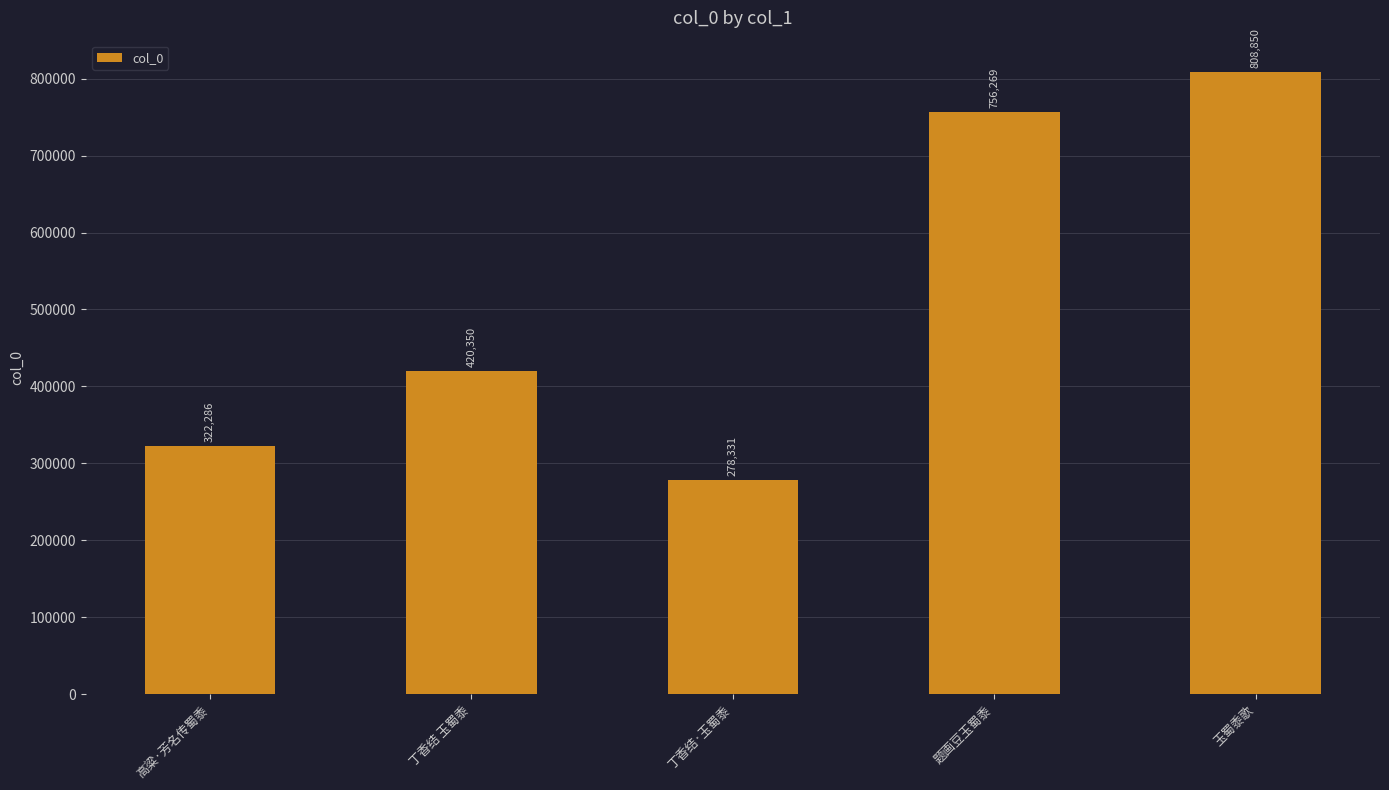

At which label is the value closest to 543590?

丁香结 玉蜀黍